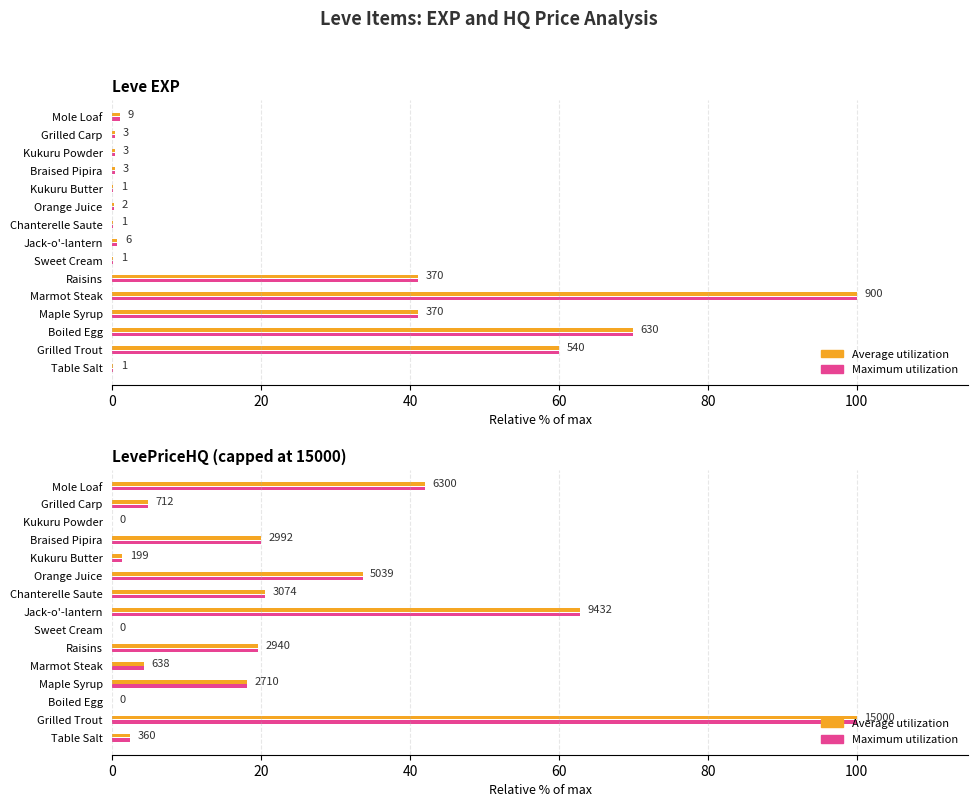

What is the greatest value displayed?

100.0